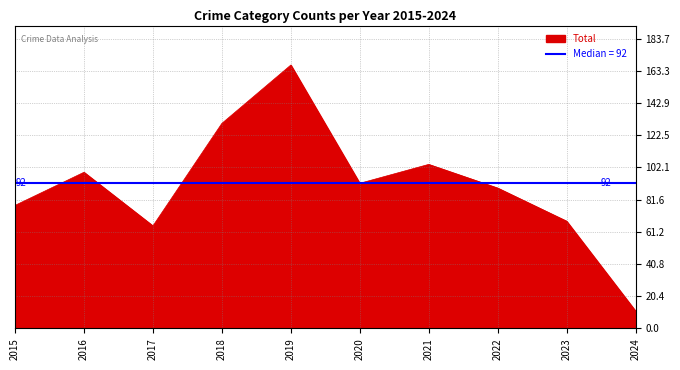

What is the highest value of the Total series?

167